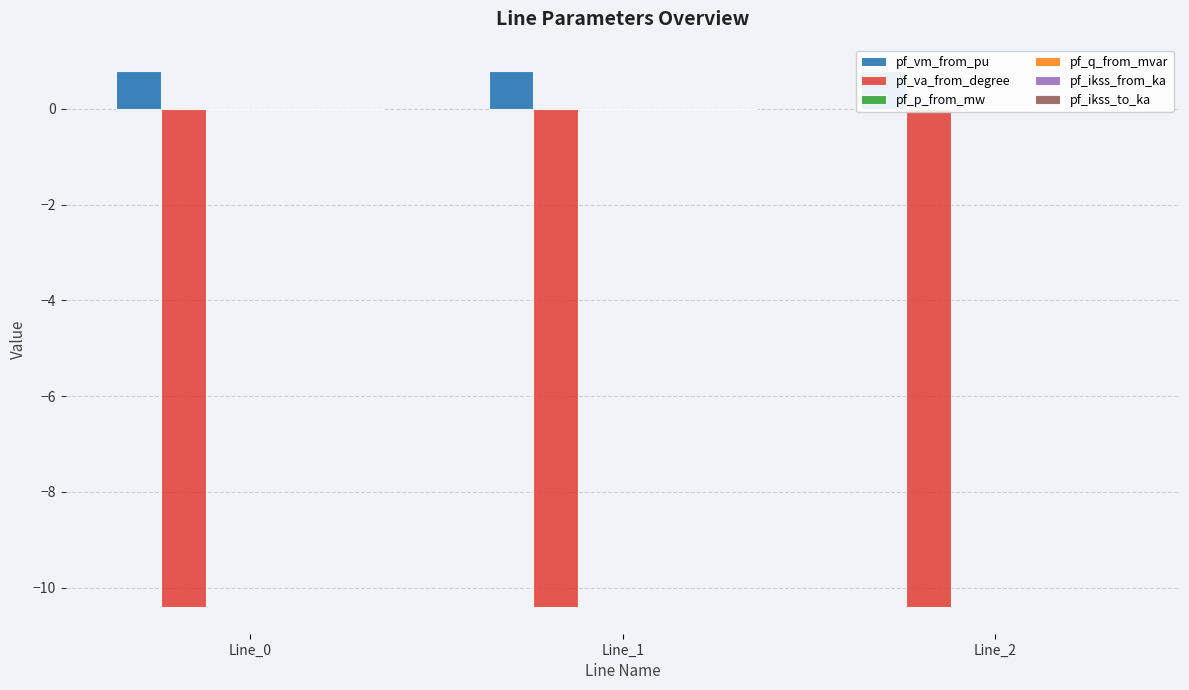

Which series has the widest spread of values?

pf_p_from_mw